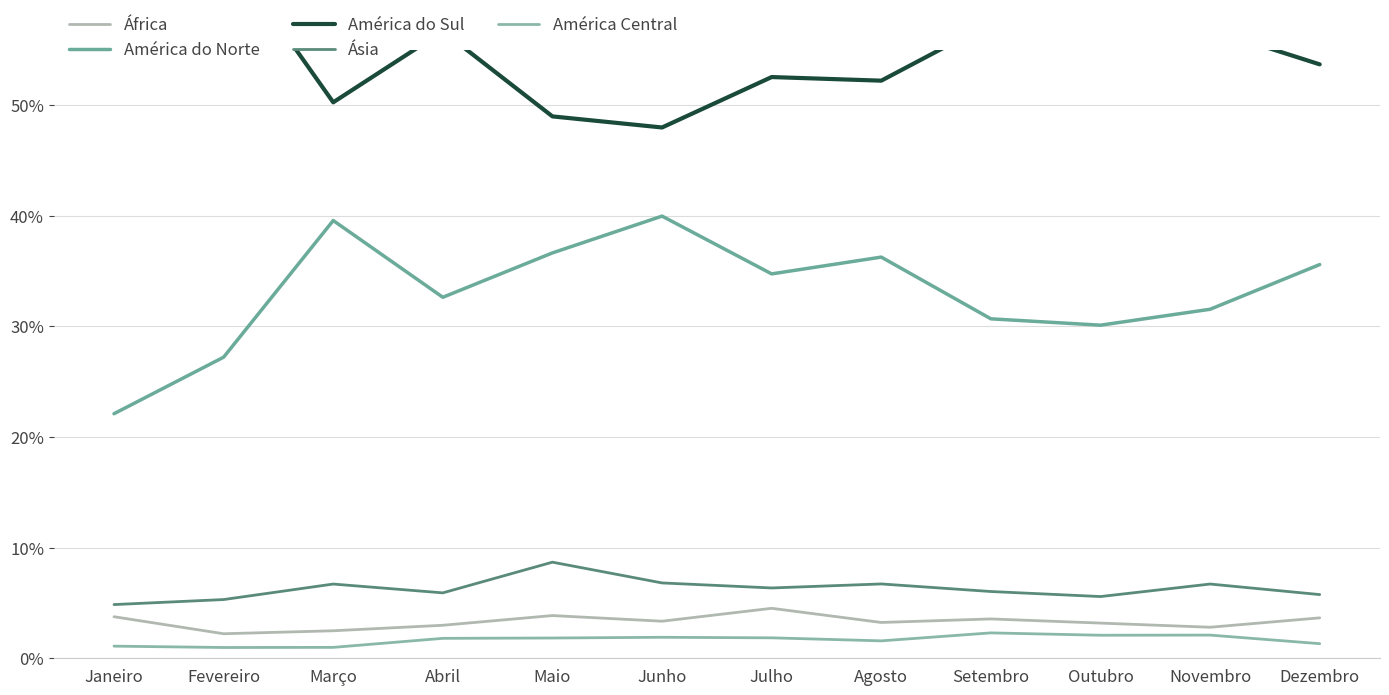

Which series has the largest total across all categories?

América do Sul